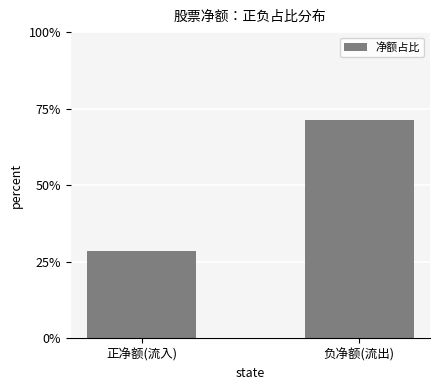

At which category does the chart reach its peak across all series?

负净额(流出)